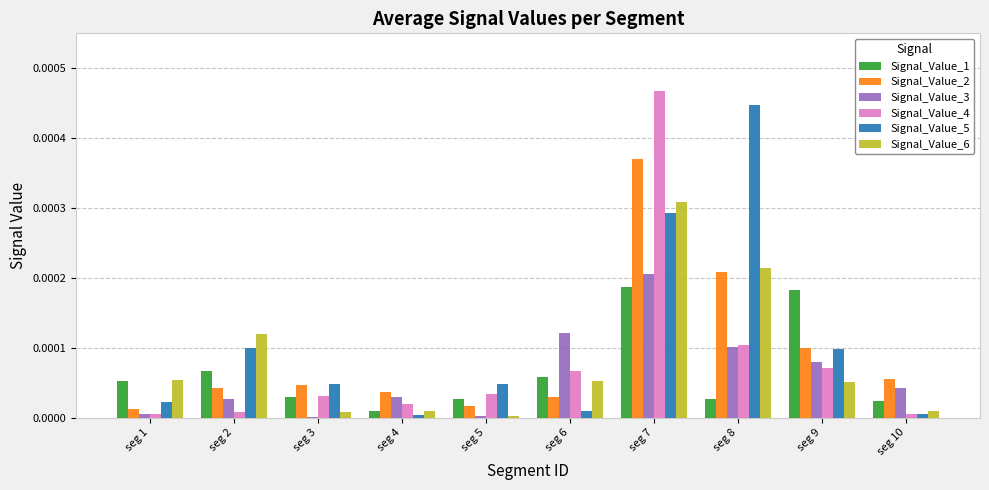

True or false: Signal_Value_5 has a value of 0.0 at seg 2.

True